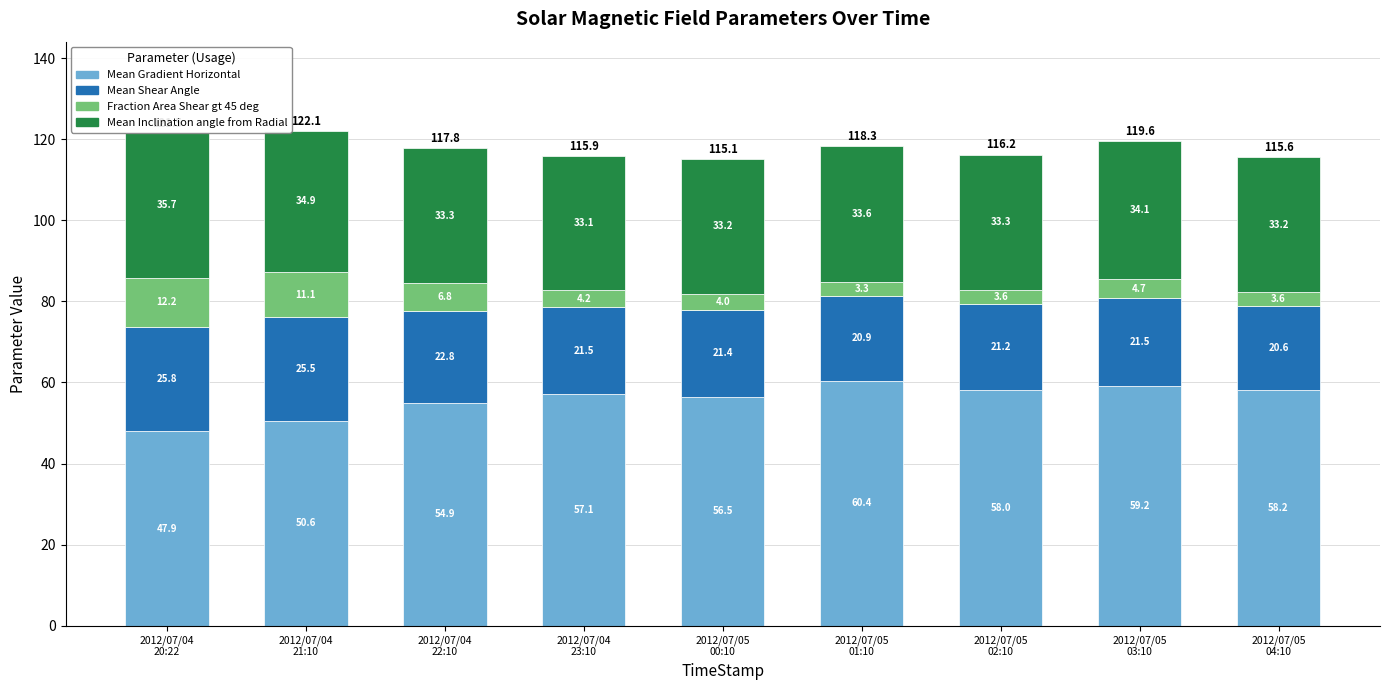

What is the highest value of the Mean Gradient Horizontal series?

60.4